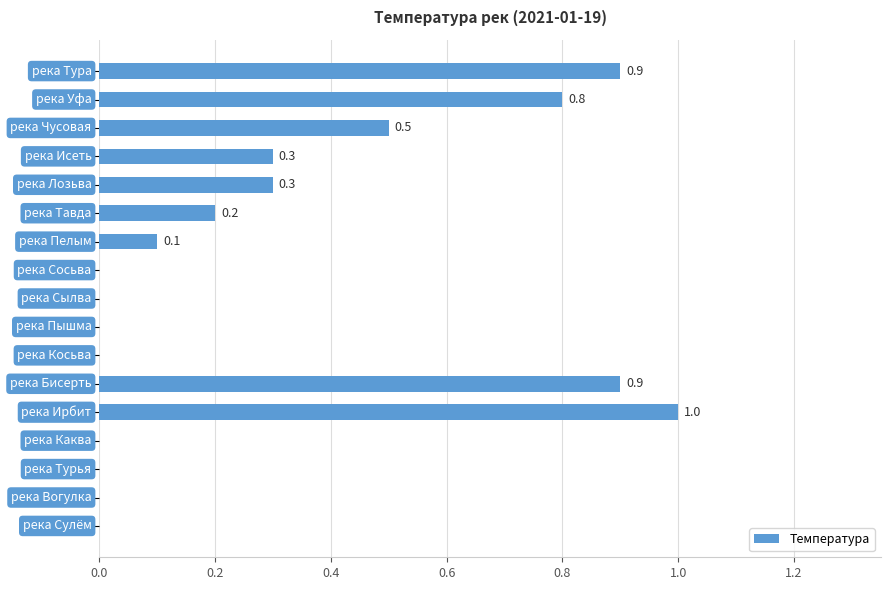

What is the maximum value shown in the chart?

1.0